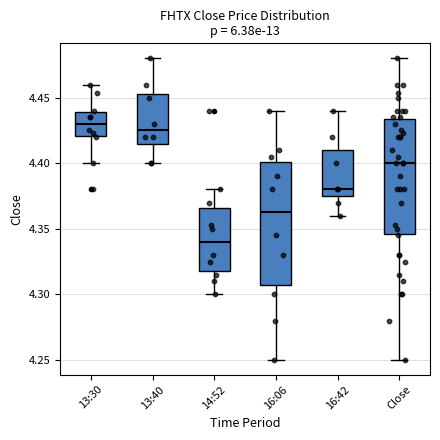

Which box has the highest median line?

13:30